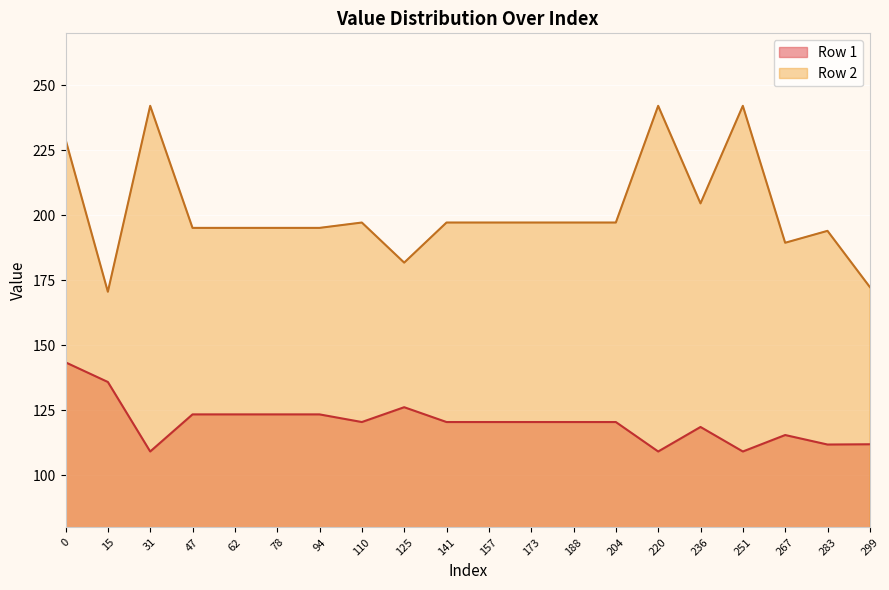

Between 3 and 6, which series saw the biggest shift?

Row 2